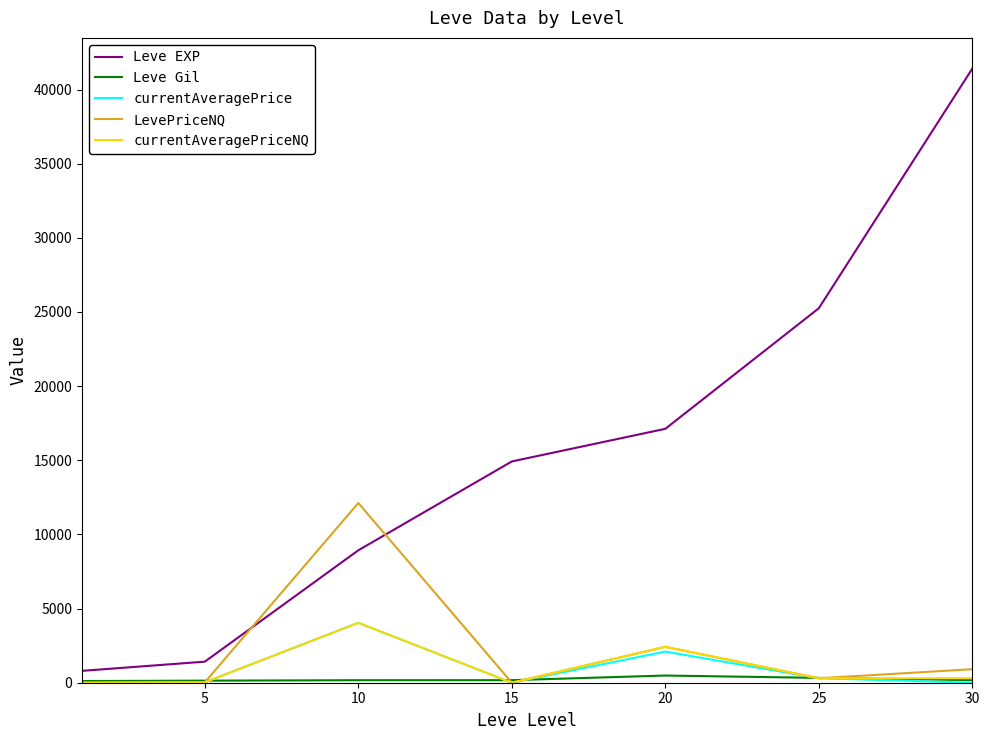

True or false: currentAveragePriceNQ and Leve EXP cross at least once.

False